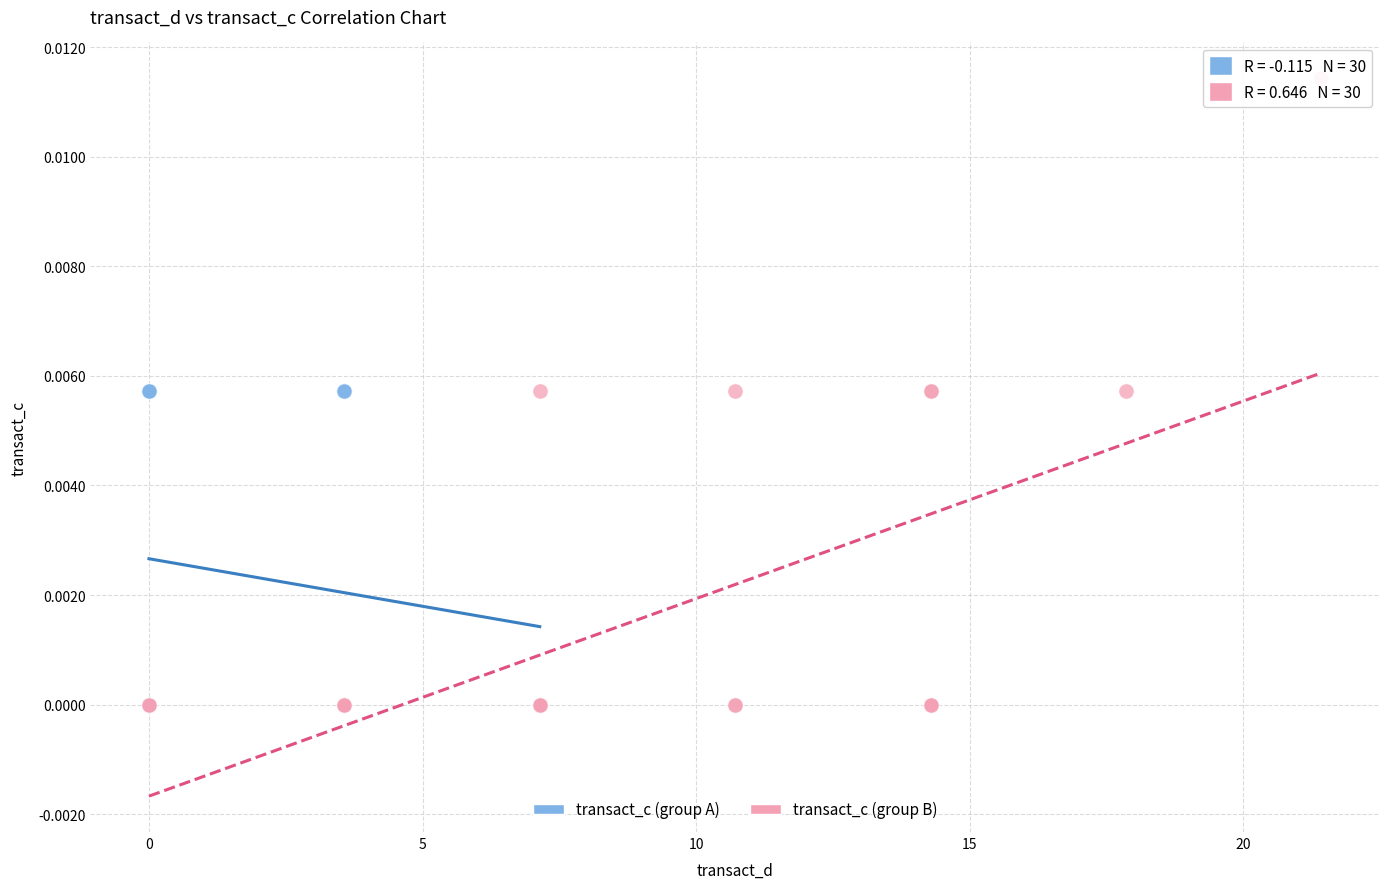

Which series reaches the maximum Y coordinate?

transact_c (group B)